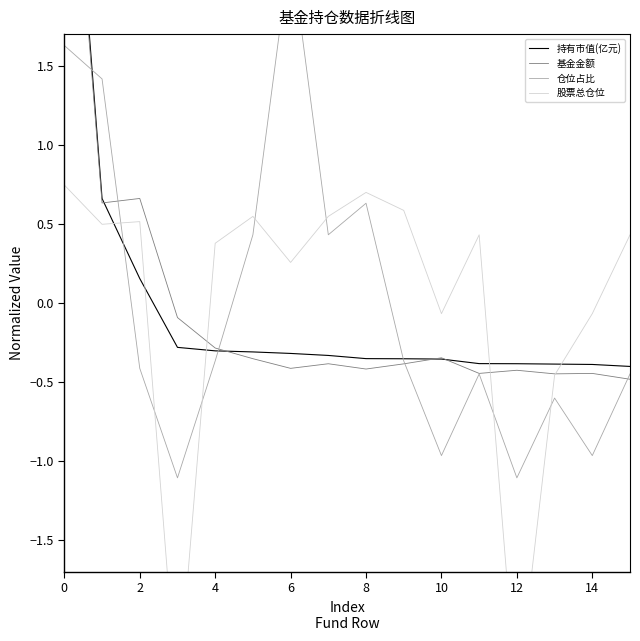

What is the label of the 6th point from the left?

10